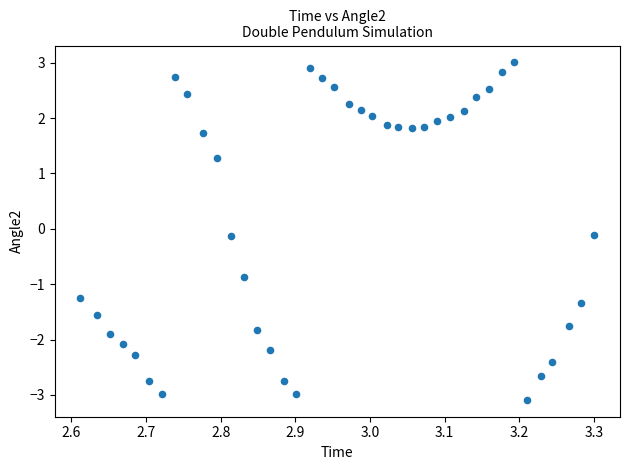

What is the range of Y values (max minus min)?

6.1